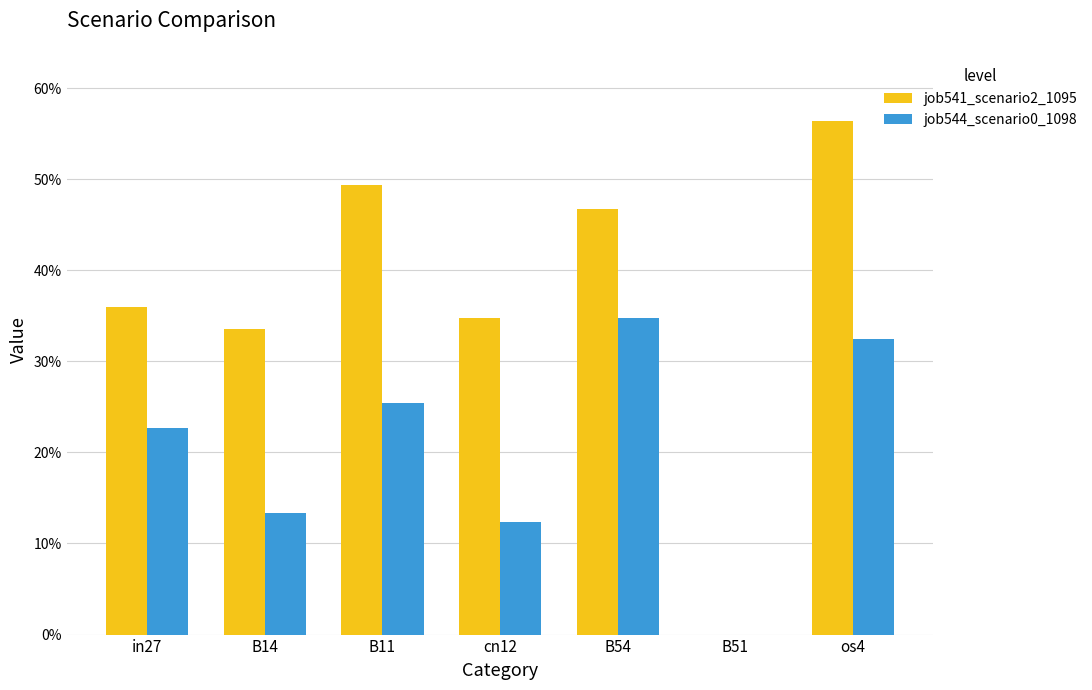

What are all the series names shown in the legend?

job541_scenario2_1095, job544_scenario0_1098